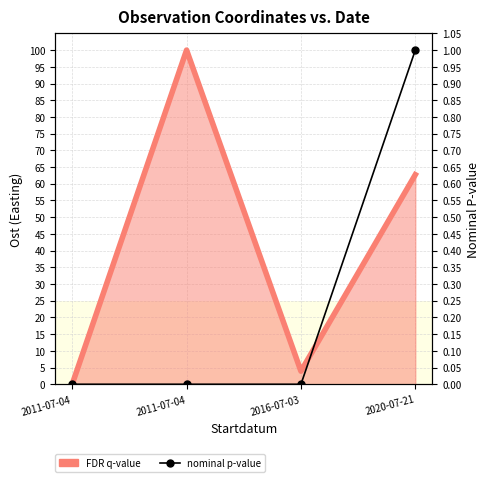

How many lines are shown in the chart?

2